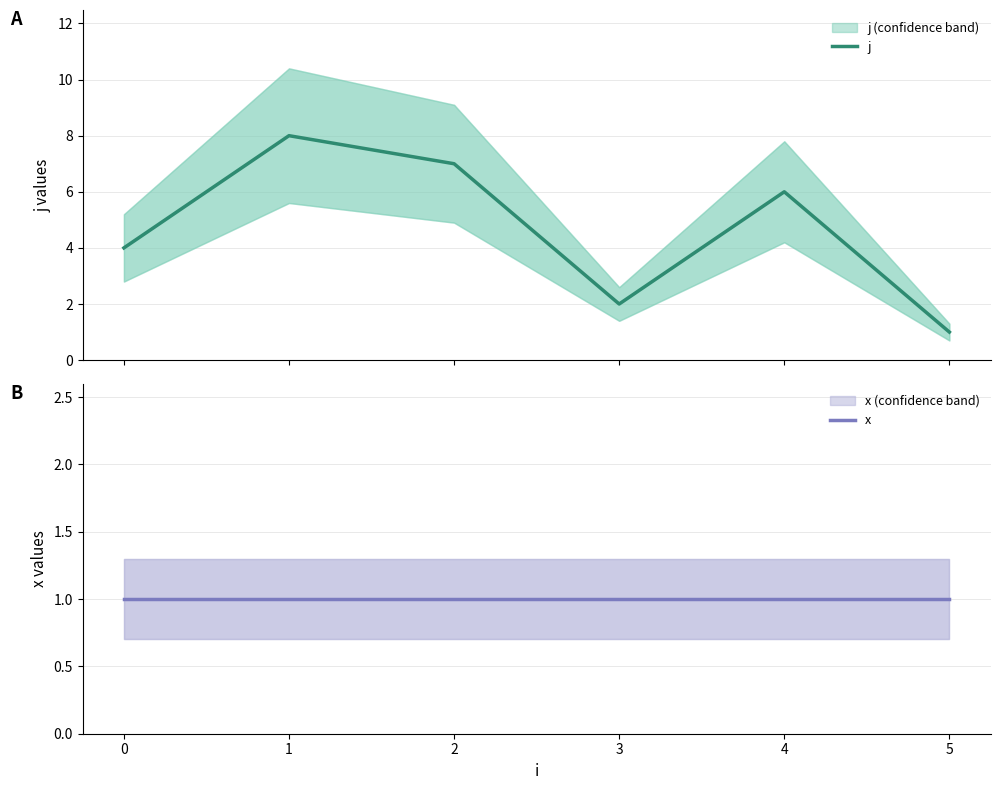

True or false: x has more than 0 points higher than both neighbors.

False